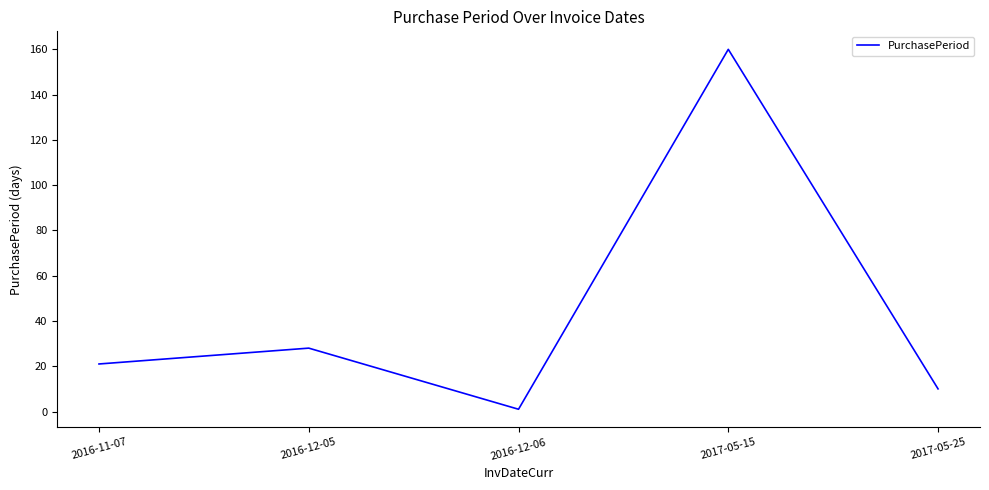

True or false: the data has more than 1 interior local peaks.

True